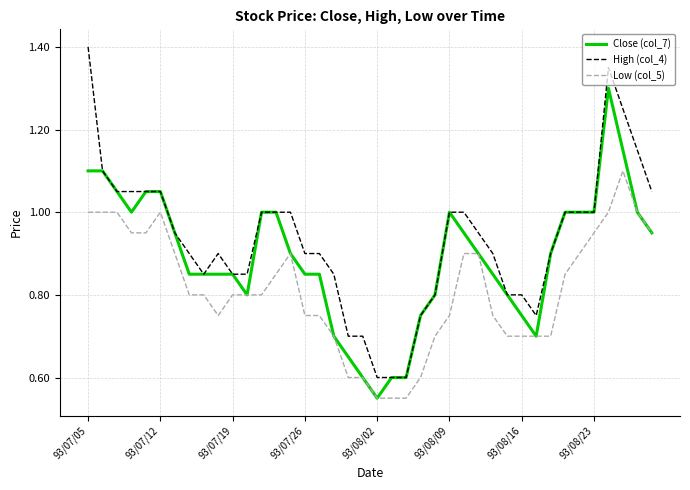

Which series has the largest total across all categories?

High (col_4)